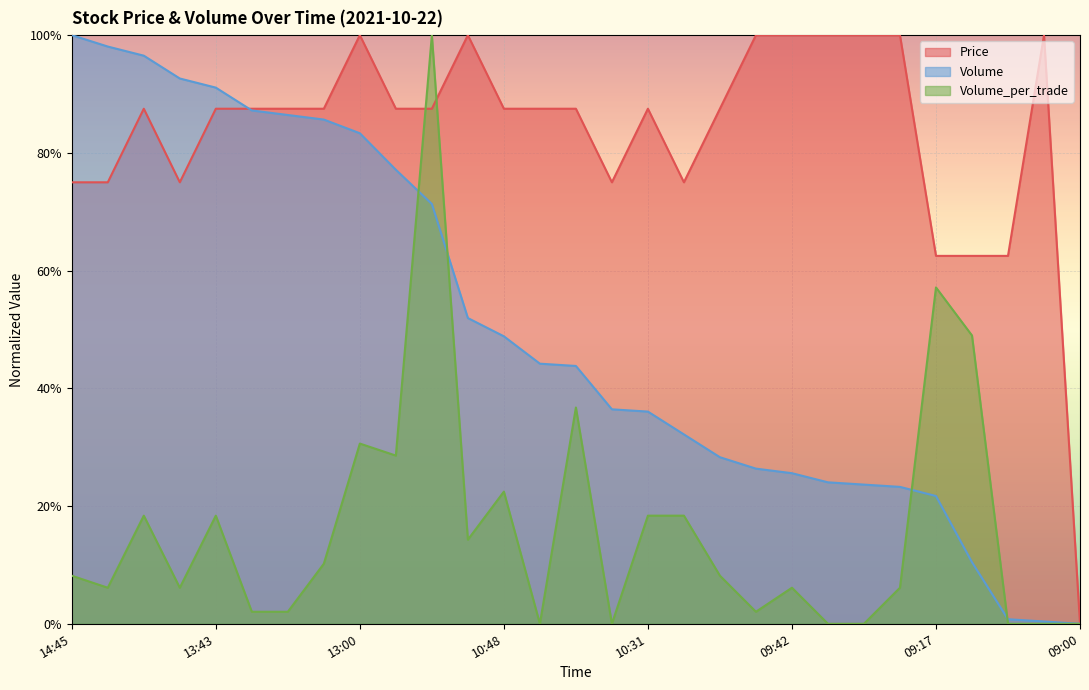

Does the chart display data point markers on the line(s)?

No